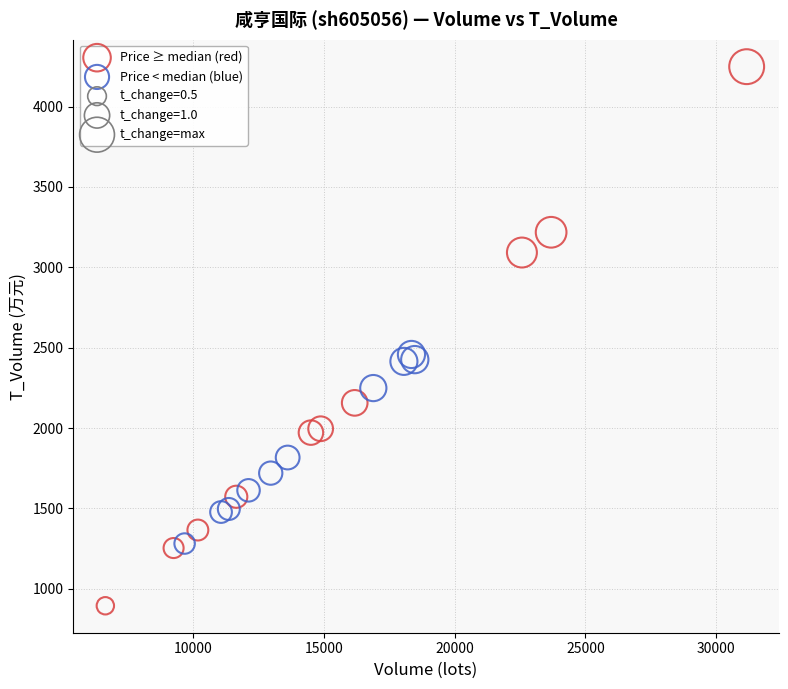

Which series contains the lowest Y value?

Price ≥ median (red)